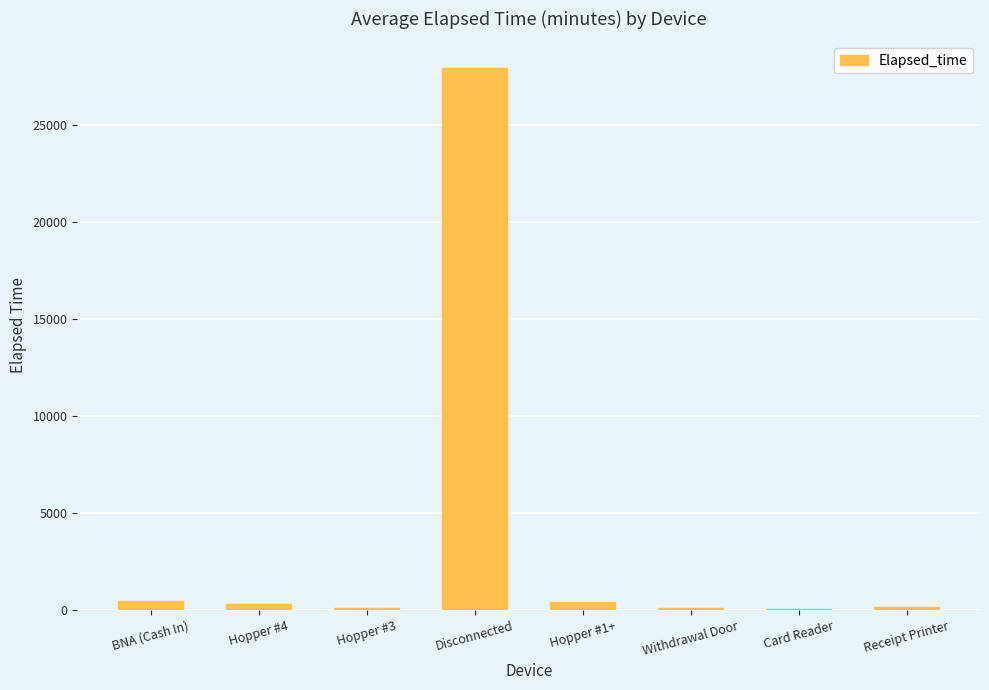

Are the bars horizontal?

No